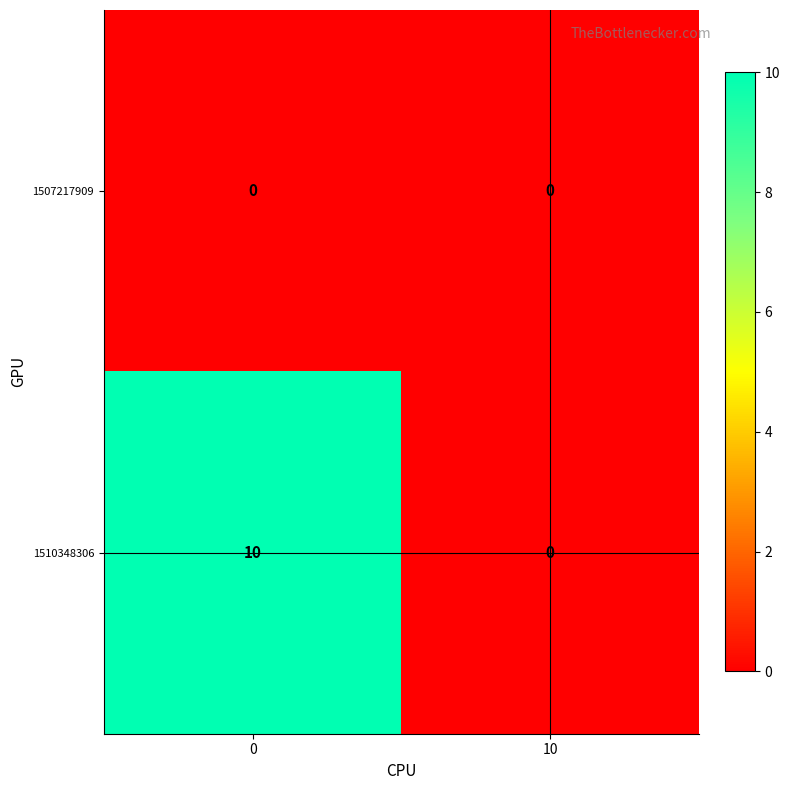

What is the approximate value of 1510348306 at 0, to the nearest 5?

10